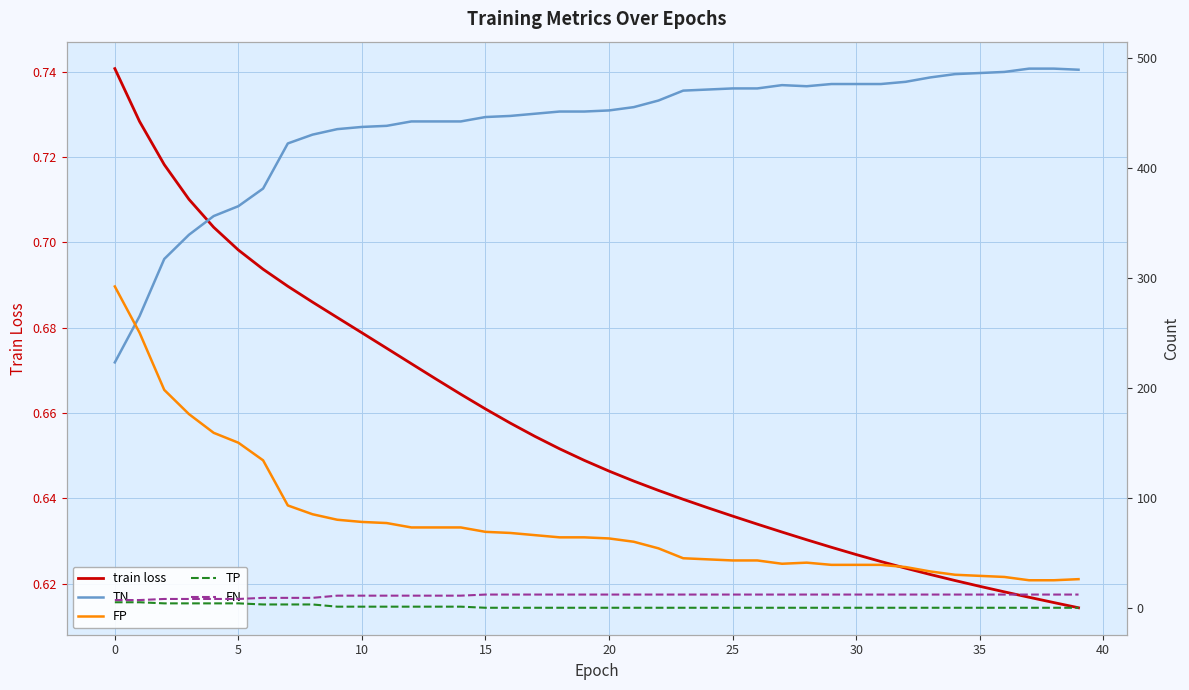

True or false: FN and TN intersect in this chart.

False